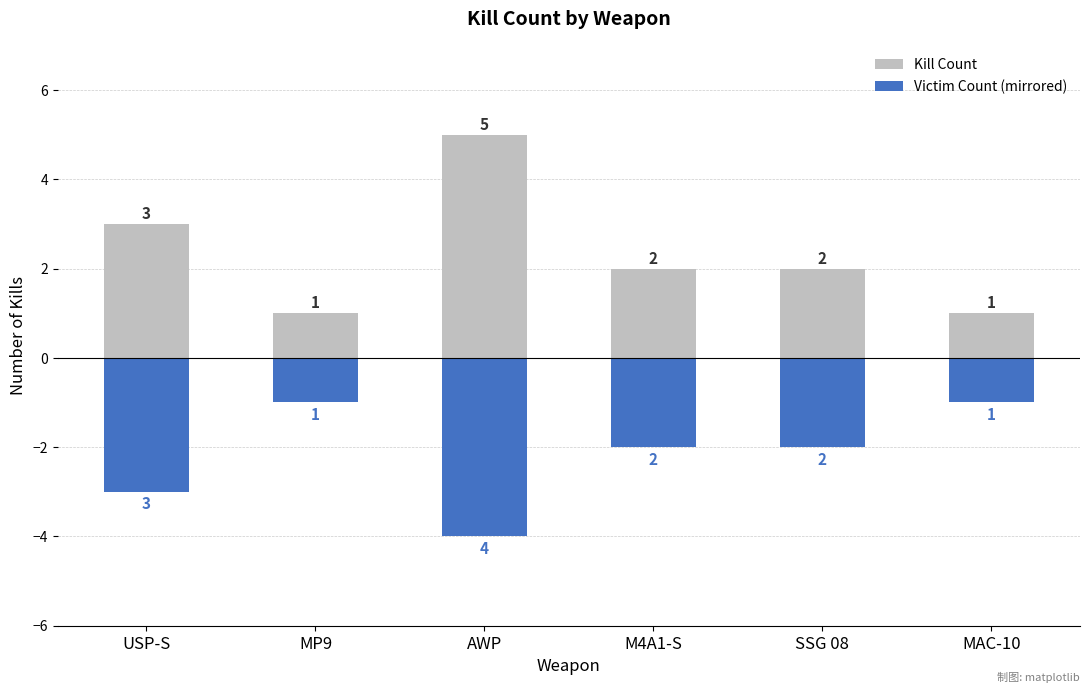

Count the number of categories in the chart.

6